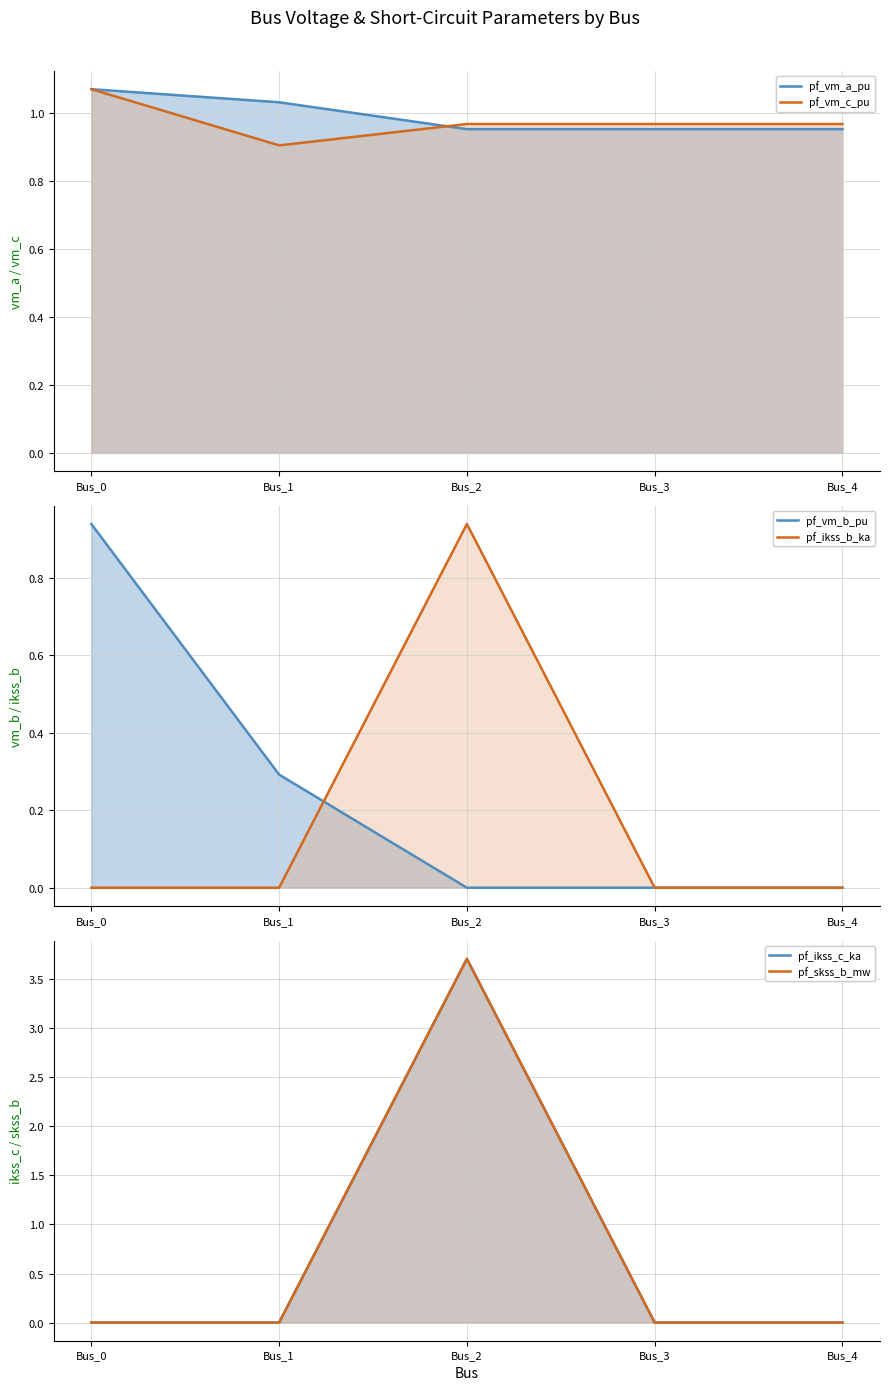

What is the minimum value for pf_vm_a_pu?

1.0